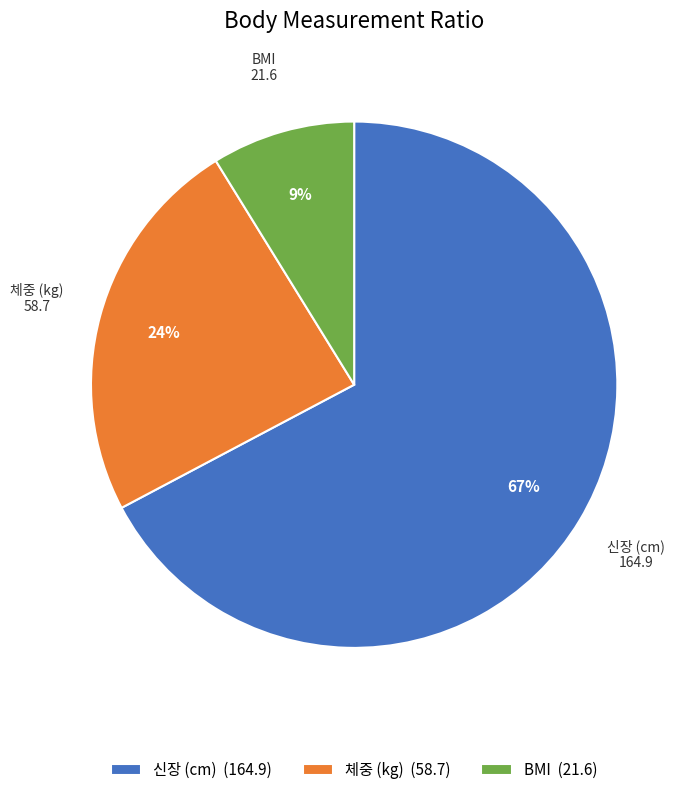

Do 신장 (cm) (164.9) and BMI (21.6) together represent more than half of the pie?

Yes